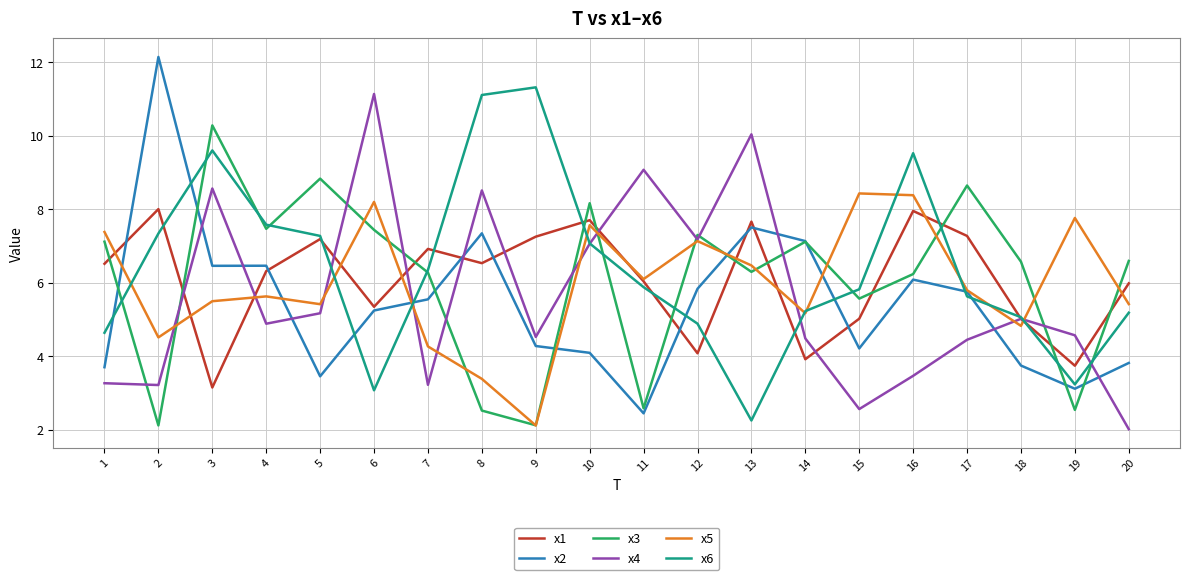

Is this an area chart (filled region under the line)?

No